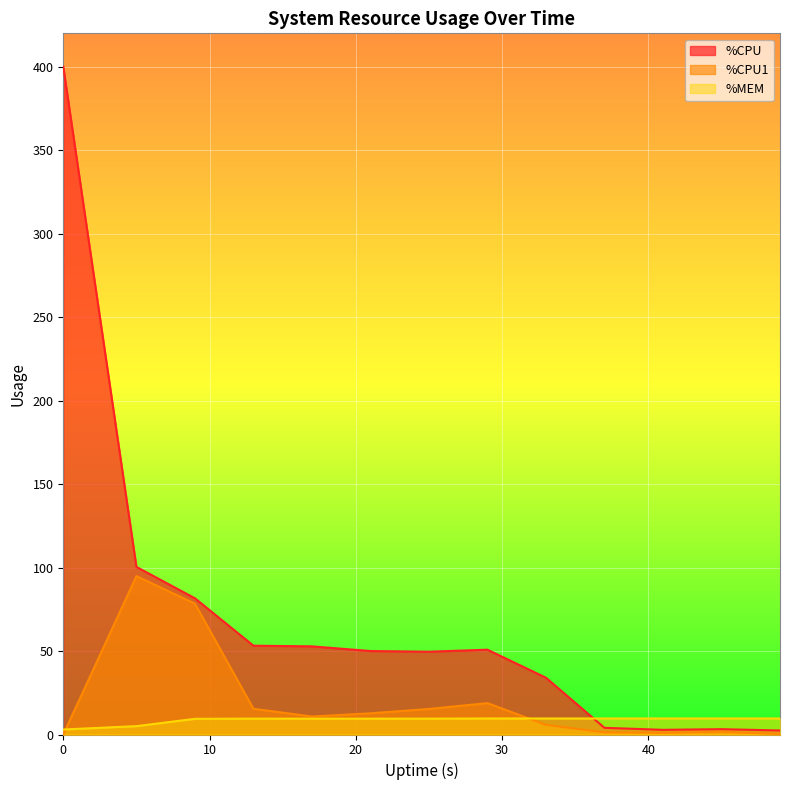

What is the maximum value shown in the chart?

400.0